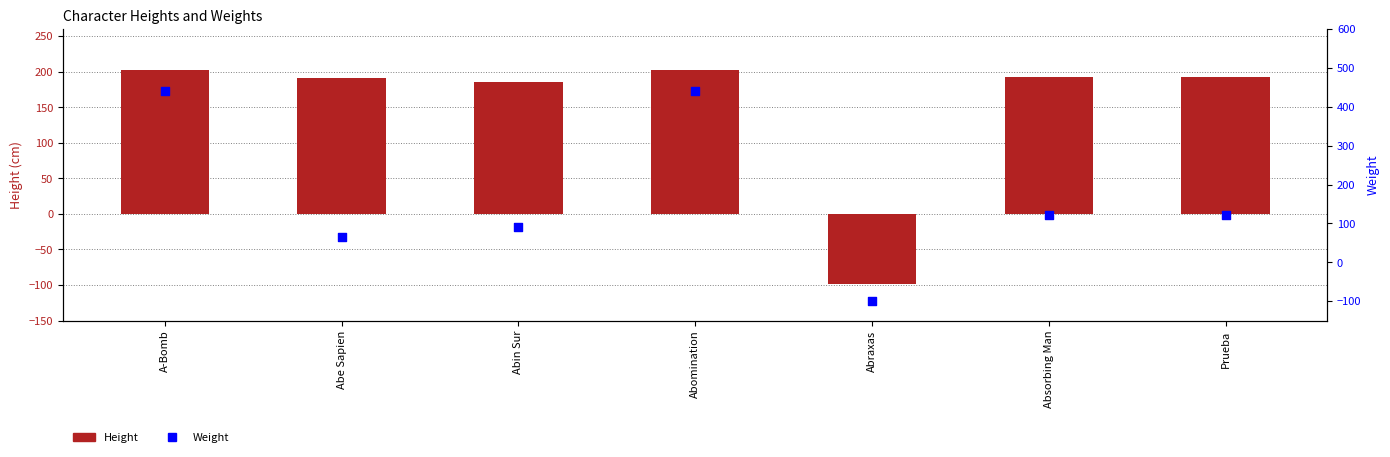

Which series reaches the maximum Y coordinate?

Weight